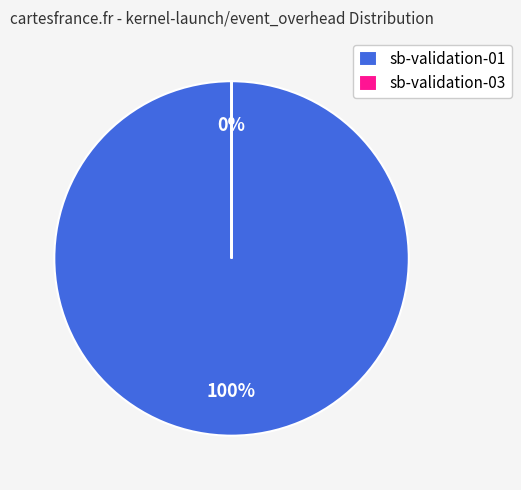

Which slice is the largest?

sb-validation-01